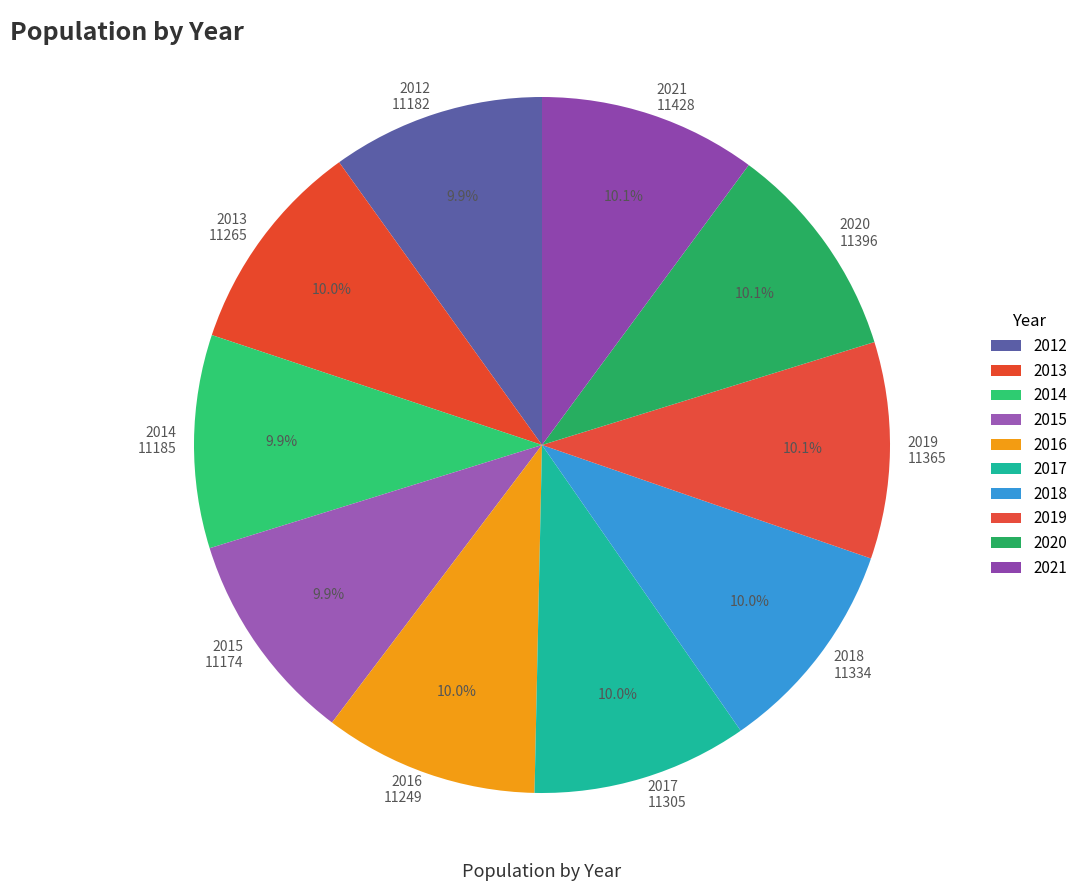

Does 2018 account for over 50% of the chart?

No